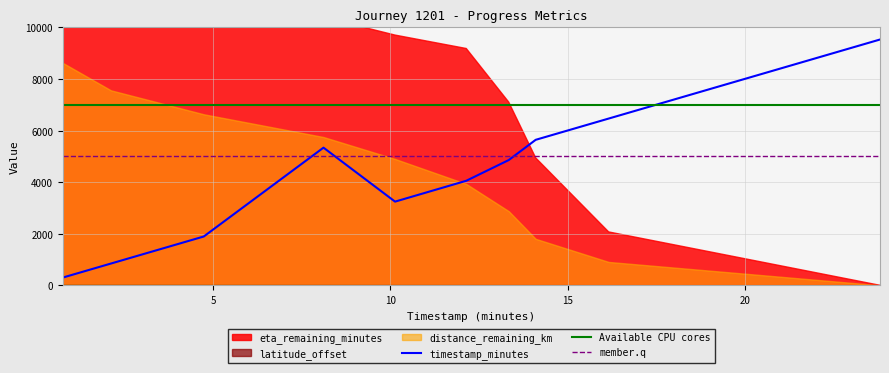

How many values in the timestamp_minutes series exceed 4856?

4